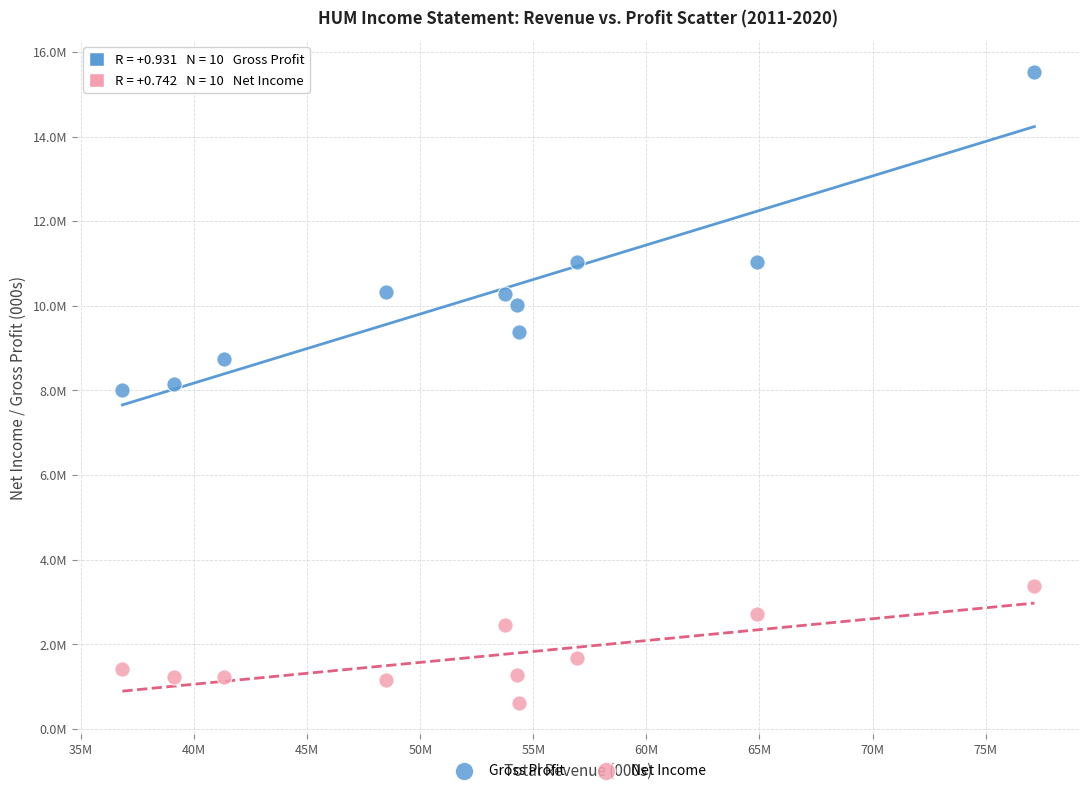

What are all the series names shown in the legend?

Gross Profit, Net Income